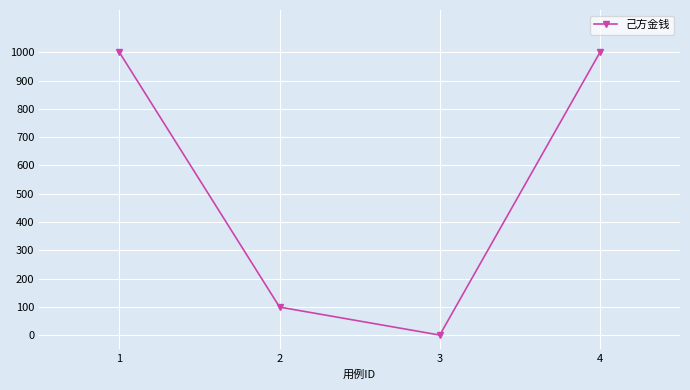

Where is the first local minimum?

3